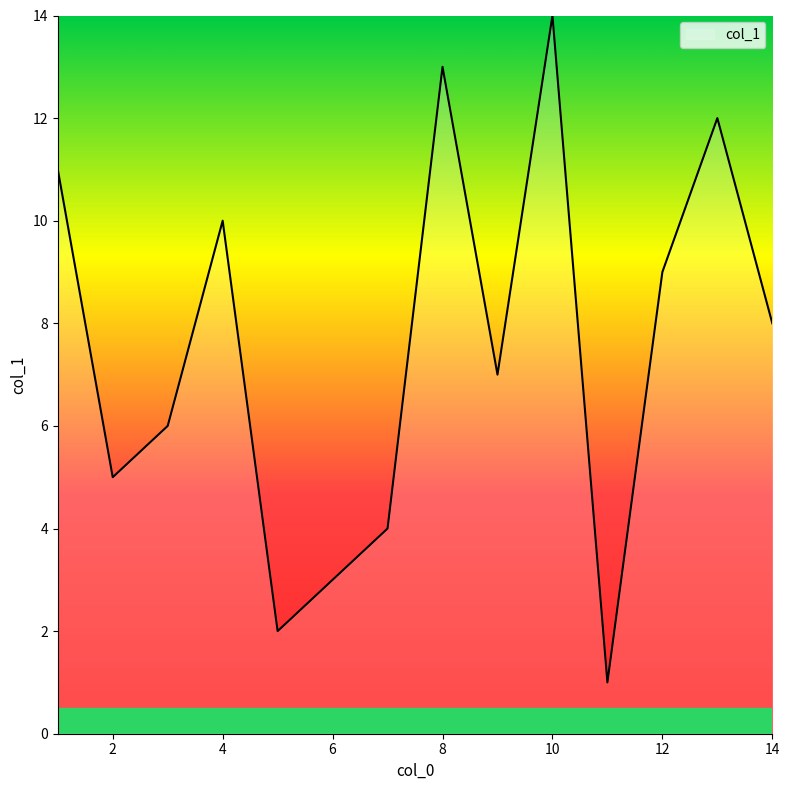

True or false: there are more than 2 points higher than both neighbors.

True